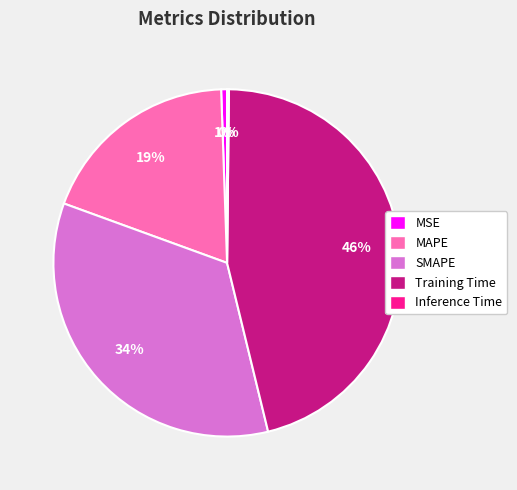

To the nearest percent, what is the average slice percentage?

20%